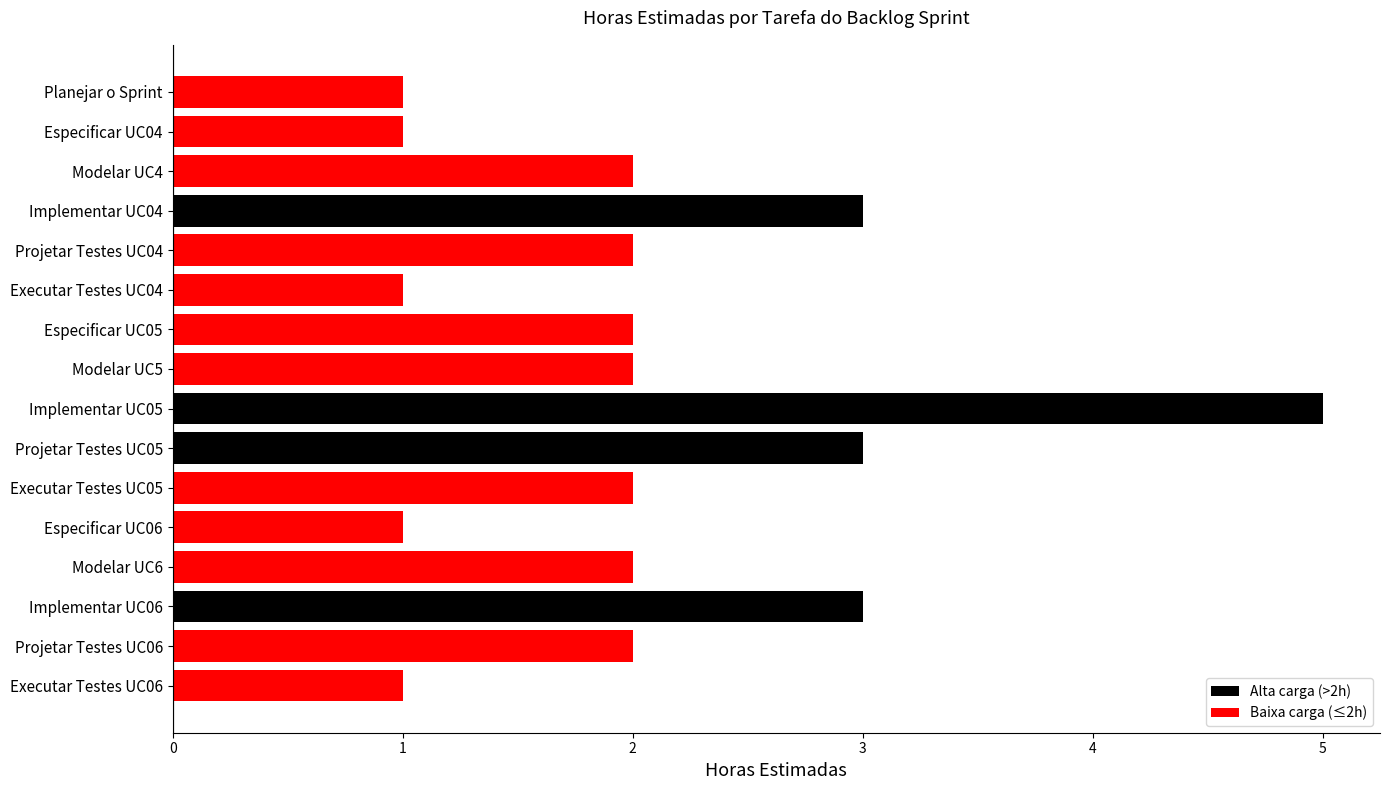

Count the number of categories in the chart.

16